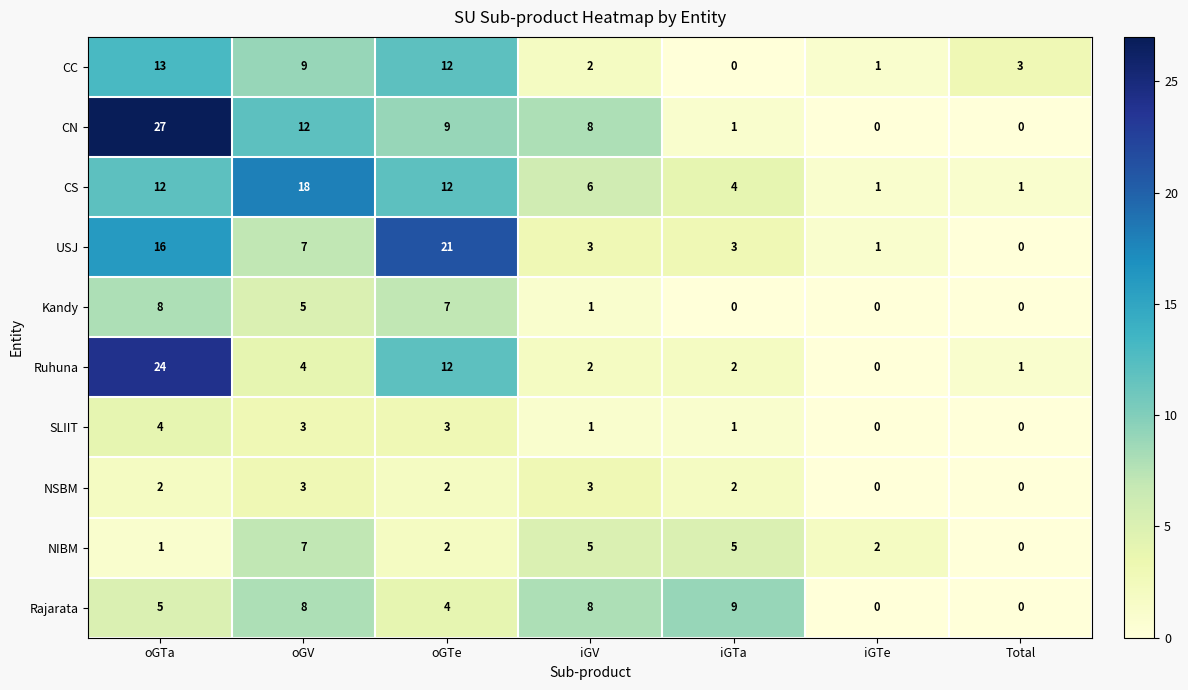

What is the spread (max minus min) of values at iGTa?

9